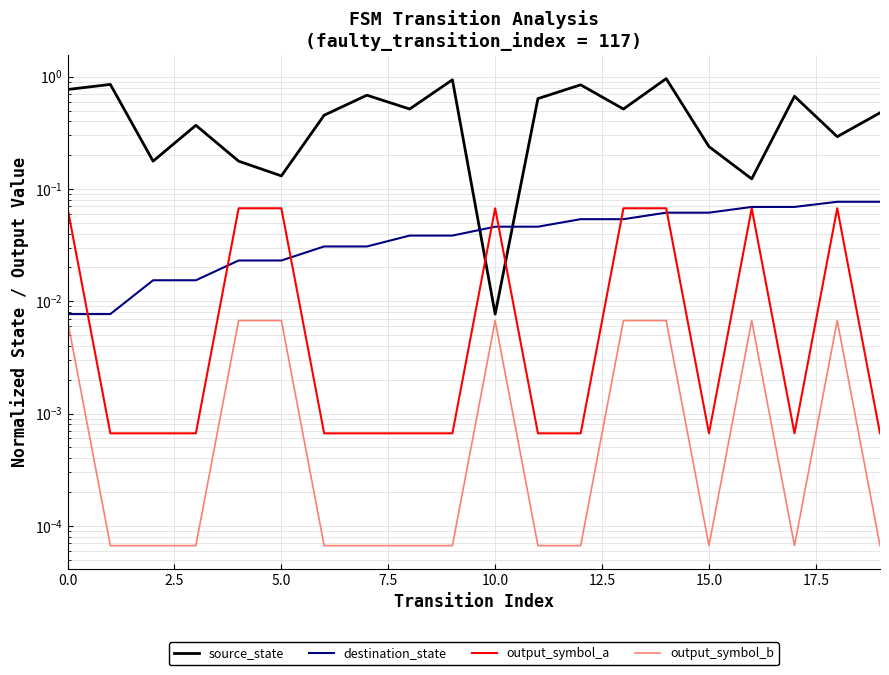

What are all the series names shown in the legend?

source_state, destination_state, output_symbol_a, output_symbol_b